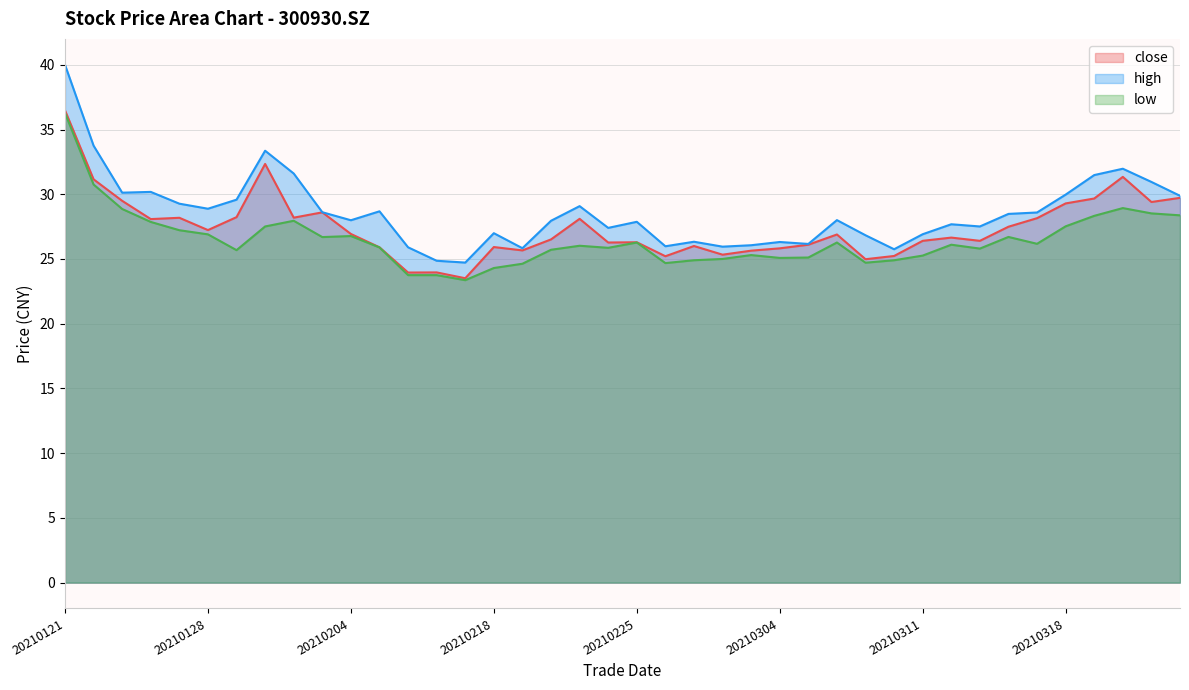

True or false: high has more than 0 interior local peaks.

True